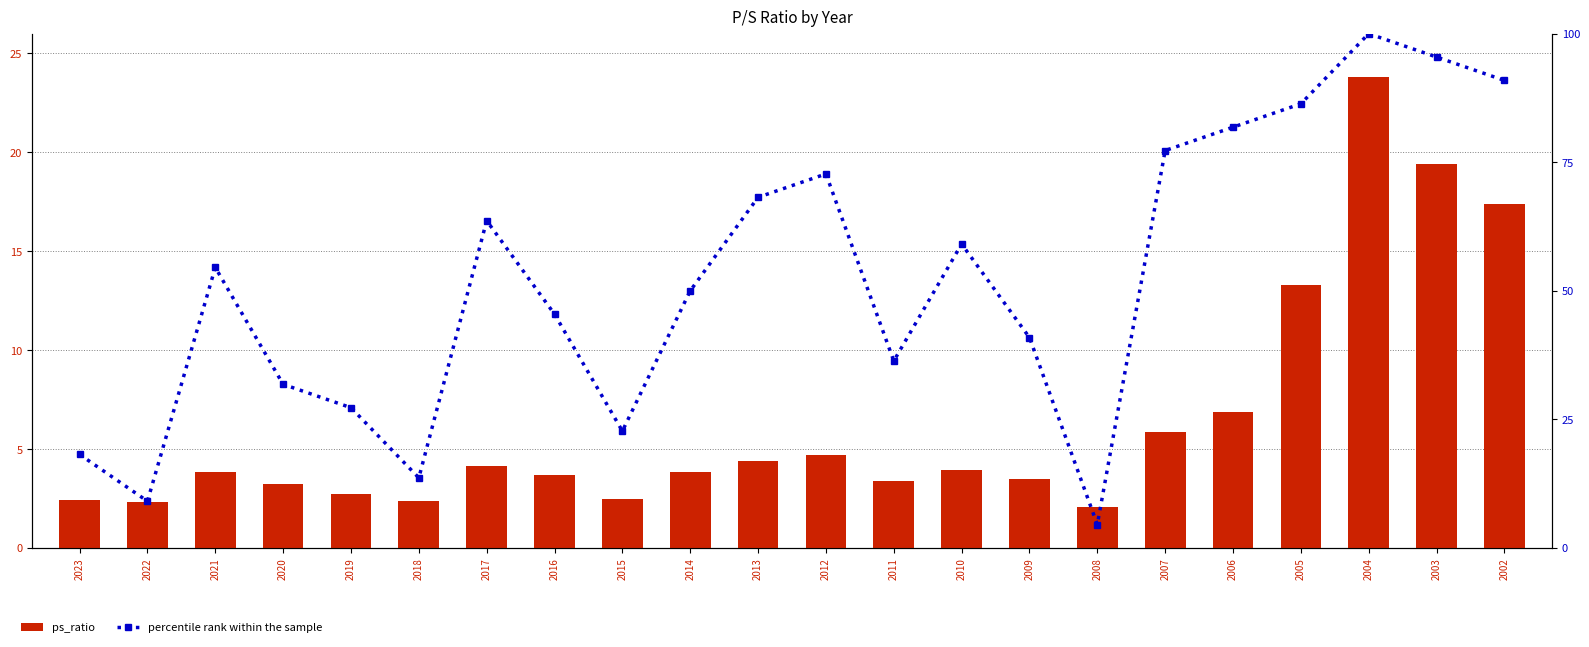

What is the spread (max minus min) of values at 2014?

46.2